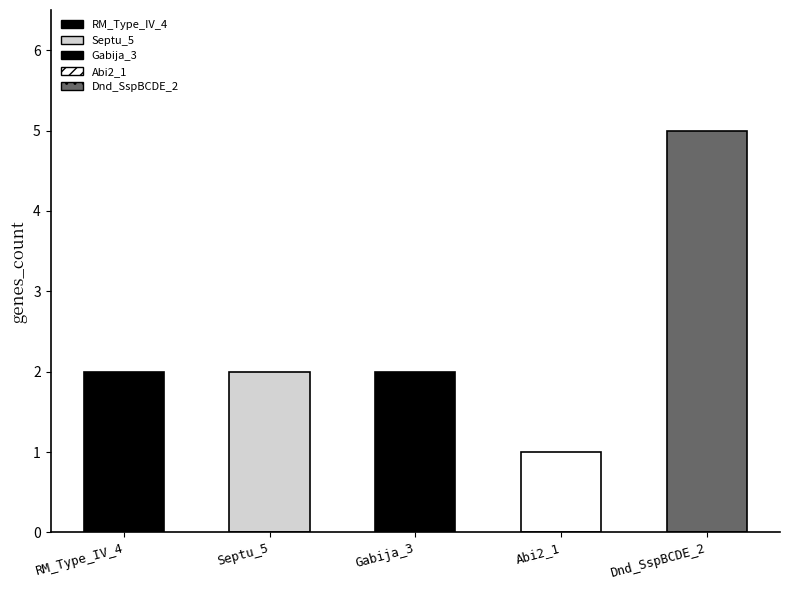

At which label does the data first exceed 2?

Dnd_SspBCDE_2